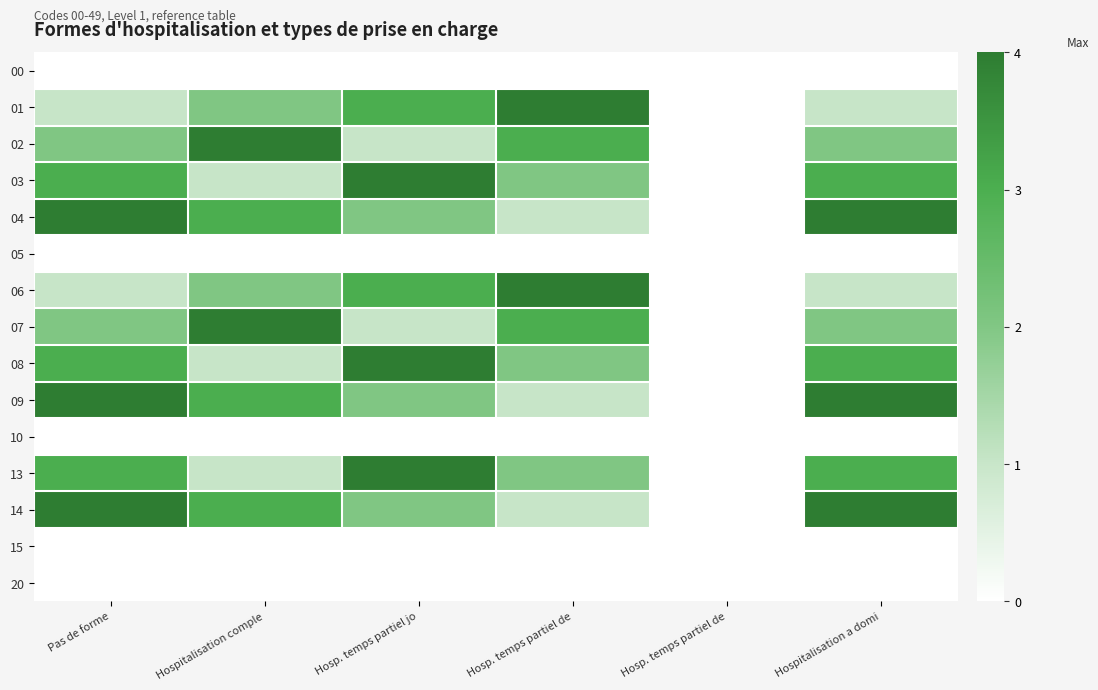

Which has a higher value, Hosp. temps partiel de or Pas de forme?

Hosp. temps partiel de